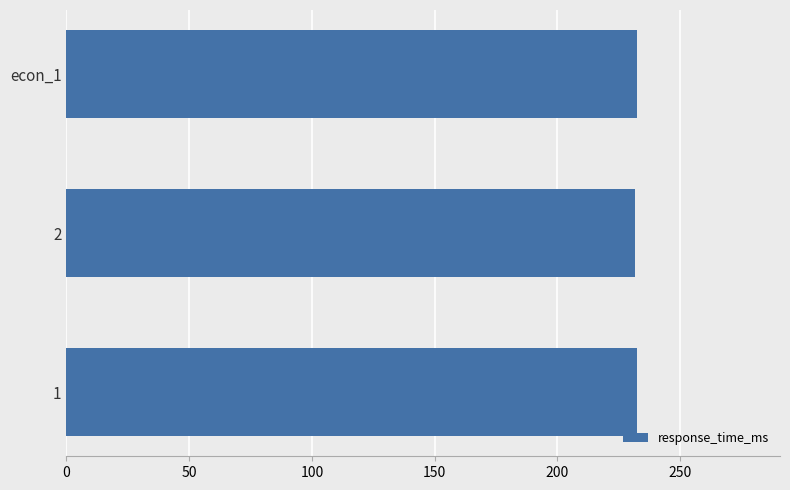

What is the greatest value displayed?

232.5